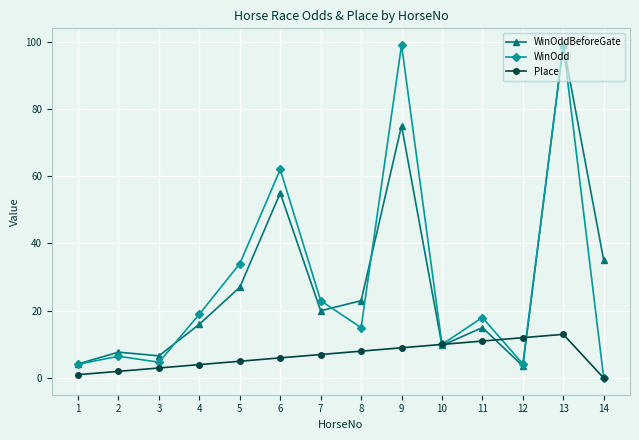

How many lines are shown in the chart?

3